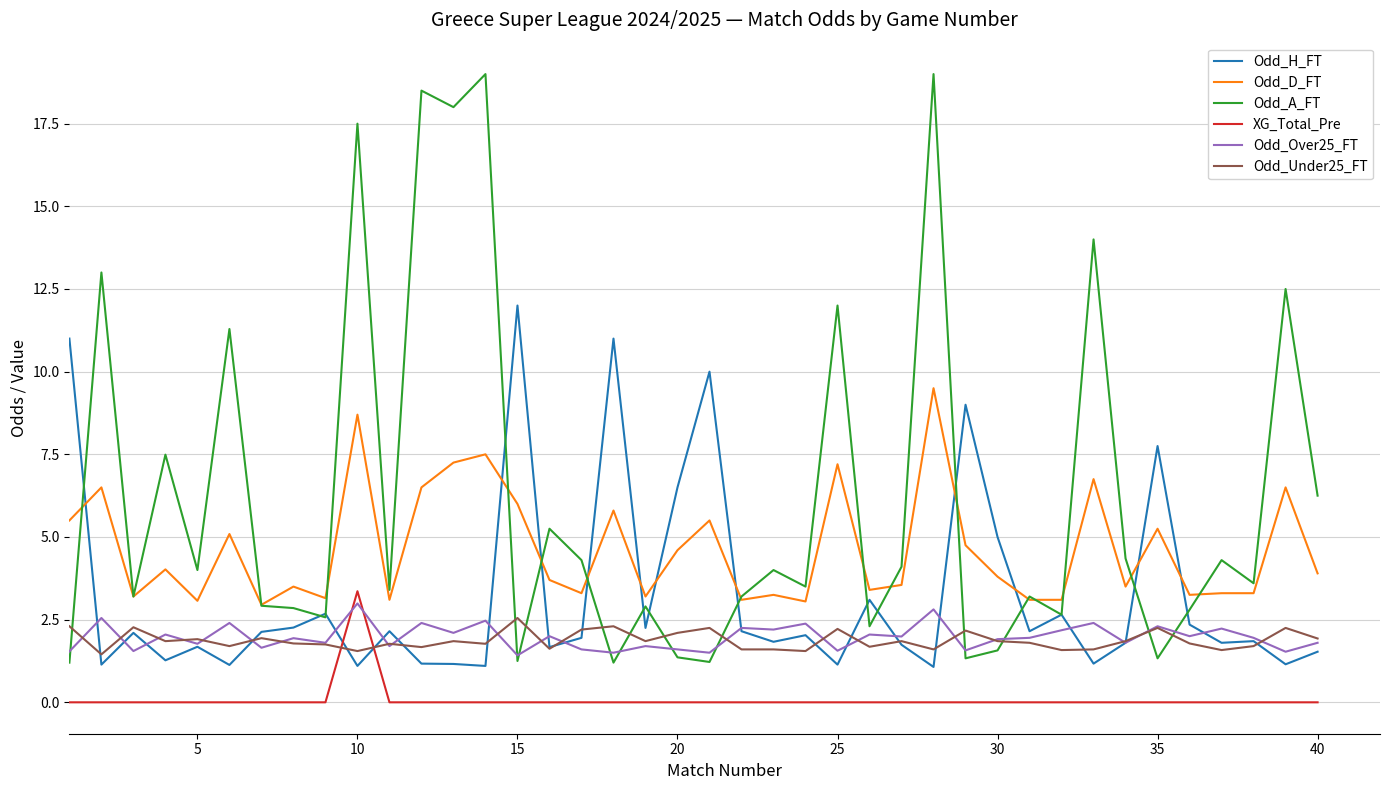

True or false: Odd_Over25_FT has more than 1 points higher than both neighbors.

True